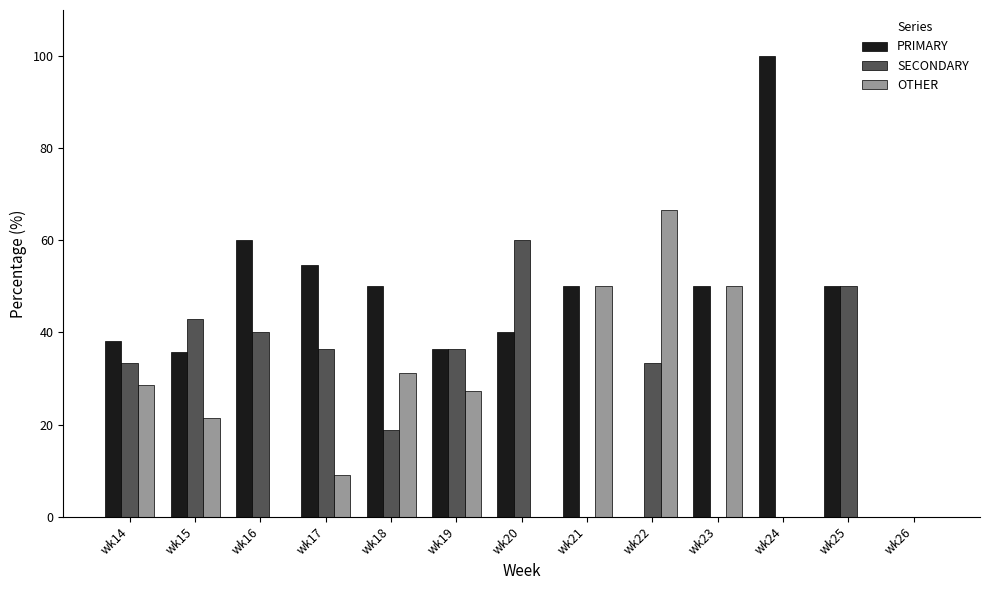

Count the number of categories in the chart.

13